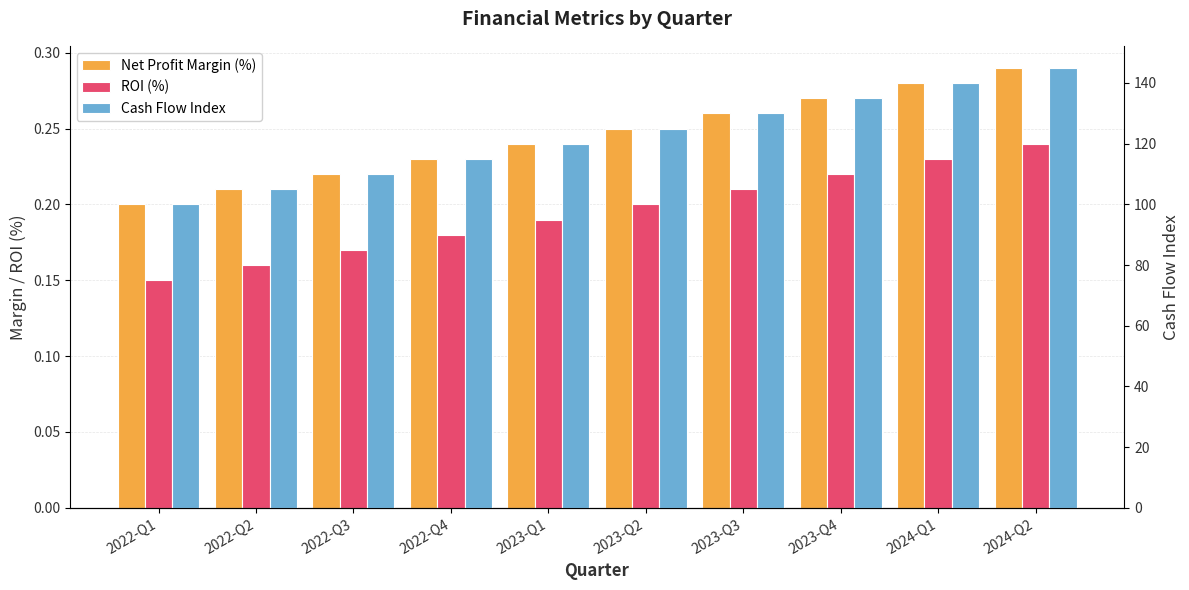

Rank the categories by Net Profit Margin (%) value from highest to lowest.

2024-Q2, 2024-Q1, 2023-Q4, 2023-Q3, 2023-Q2, 2023-Q1, 2022-Q4, 2022-Q3, 2022-Q2, 2022-Q1